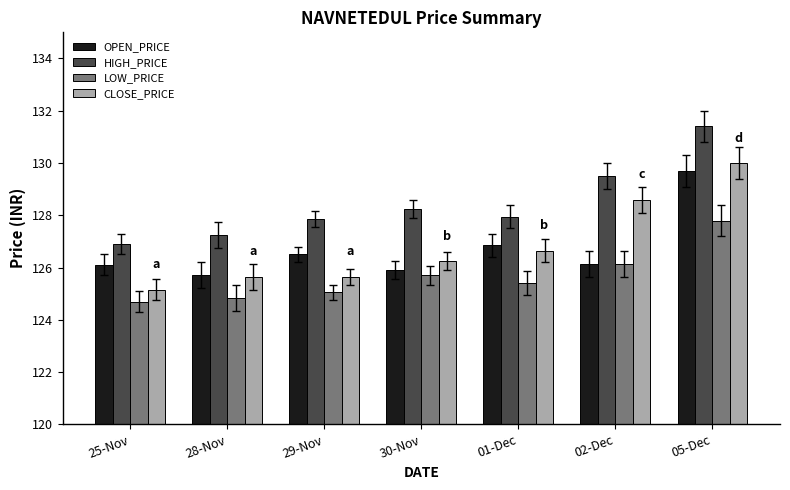

Which series has the widest spread of values?

CLOSE_PRICE